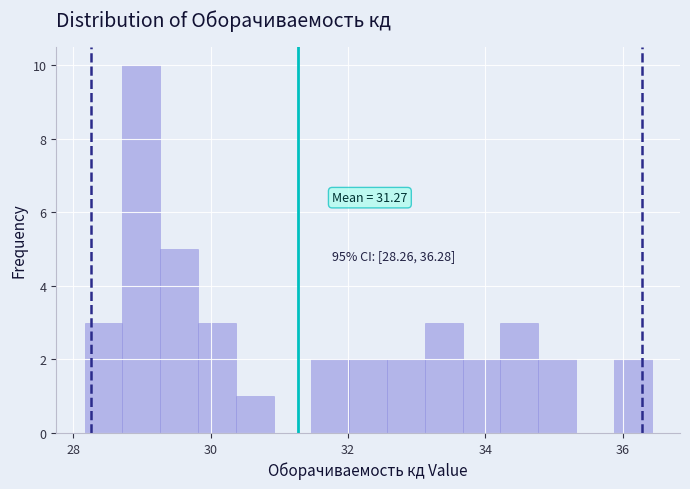

Around what value on the x-axis is the tallest bar? Give the approximate position of its centre, as read against the axis.

29.0